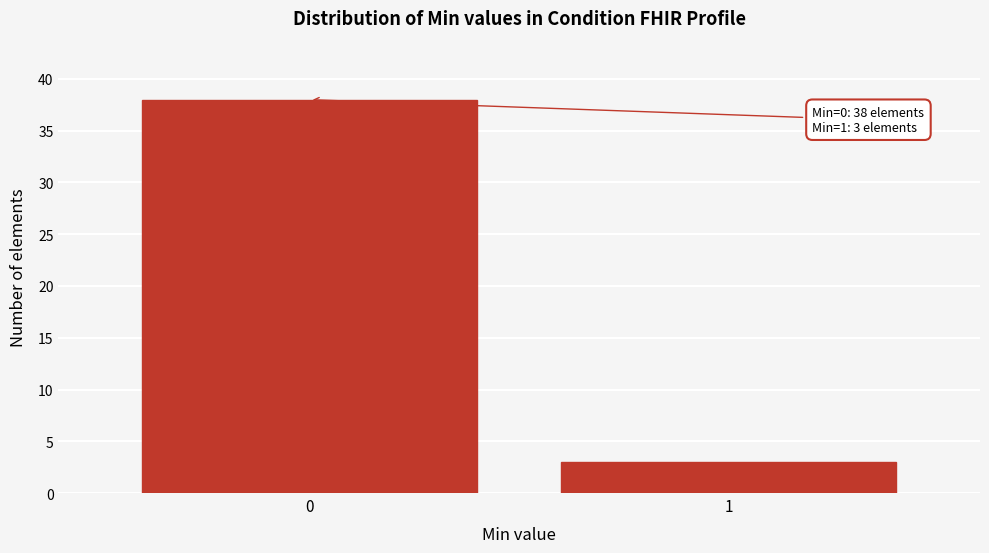

Reading left to right, extract all data points from this chart.

38	3